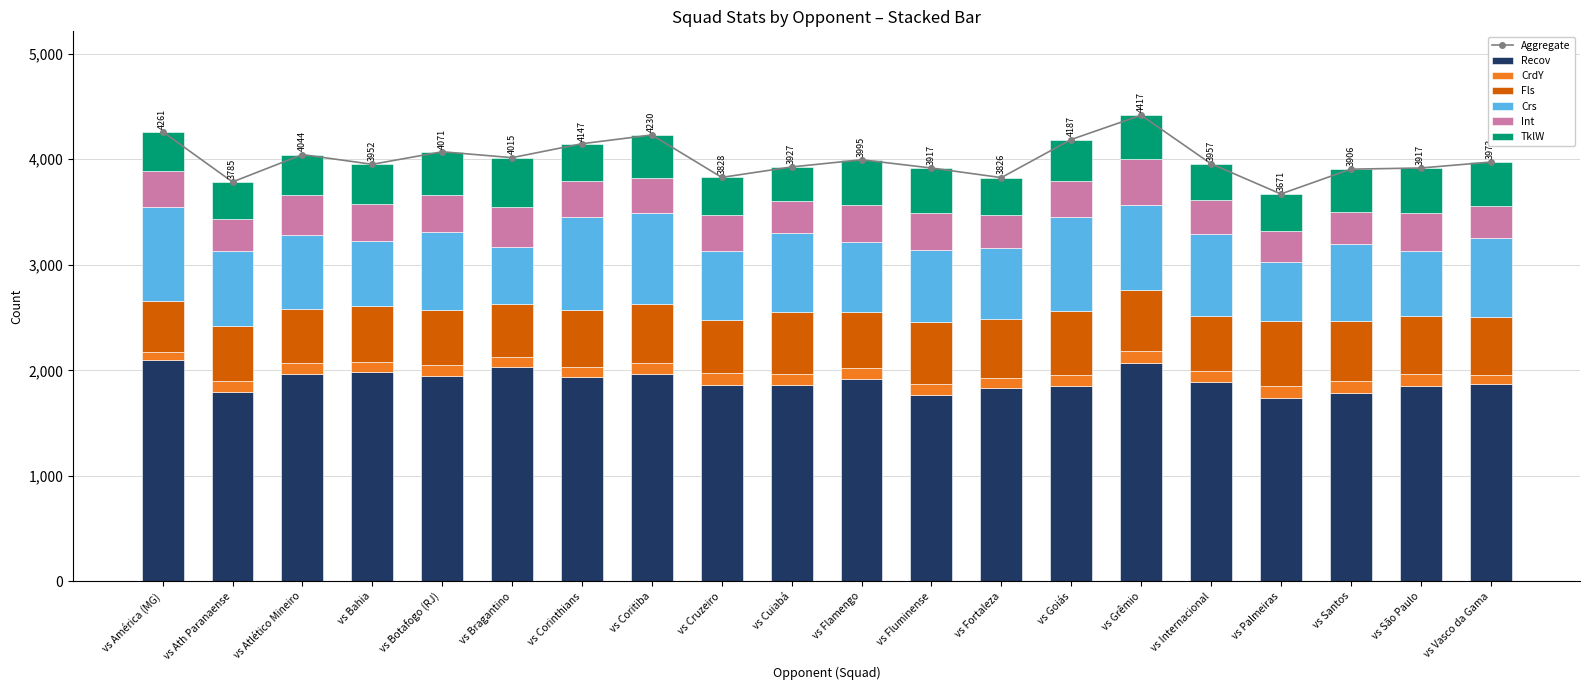

Reading left to right, transcribe all the data shown in this chart.

Recov: 2096	1798	1967	1980	1950	2035	1932	1968	1860	1859	1916	1770	1831	1849	2073	1890	1733	1786	1847	1869
CrdY: 76	102	106	94	101	95	98	97	118	109	103	100	100	111	112	99	122	110	114	89
Fls: 482	523	504	536	521	498	538	559	497	583	531	585	553	606	575	526	610	575	549	545
Crs: 895	703	703	612	741	545	880	867	658	754	664	688	673	887	806	779	560	722	624	746
Int: 340	305	382	358	344	377	348	329	335	297	351	345	310	339	435	320	299	305	361	309
TklW: 372	354	382	372	414	465	351	410	360	325	430	429	359	395	416	343	347	408	422	415